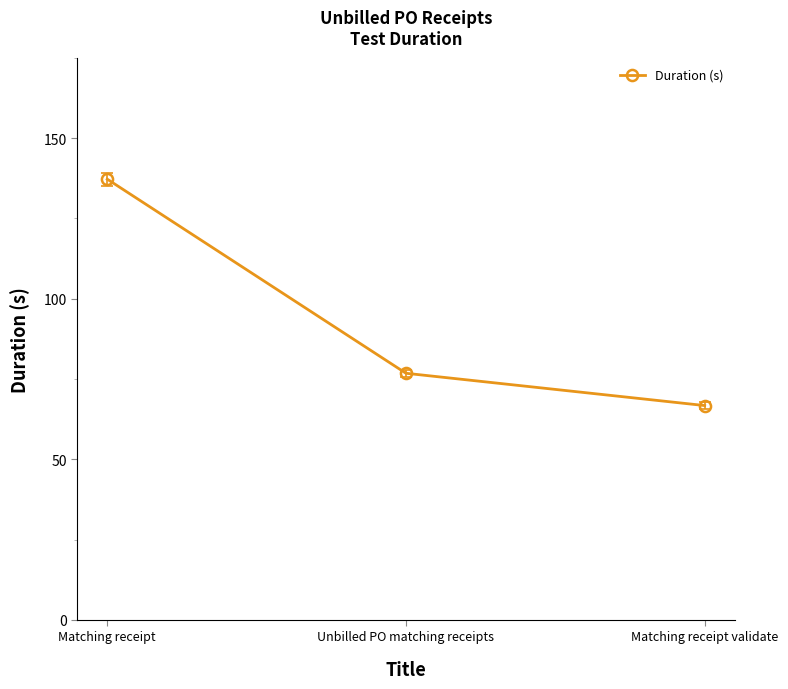

Which category has the lowest value across all series?

Matching receipt validate